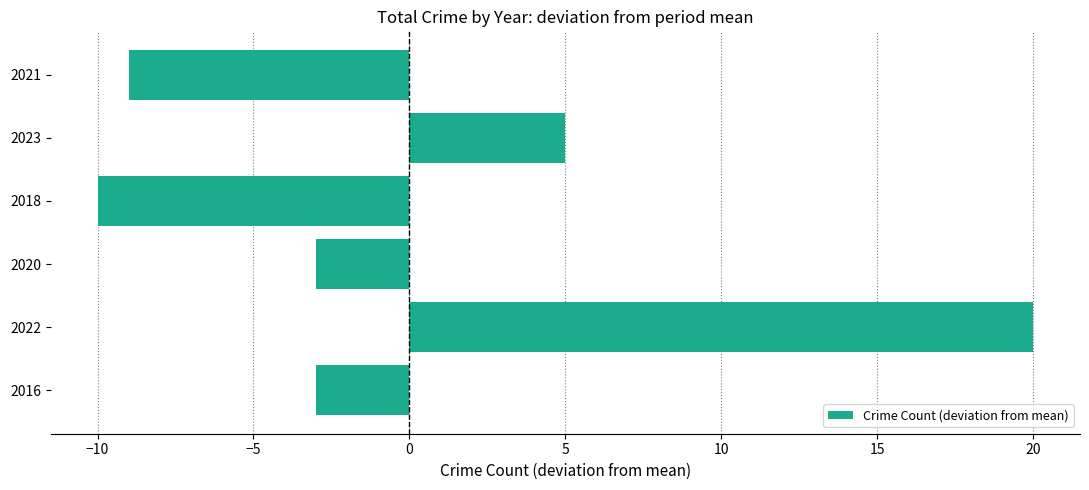

What is the difference between the maximum and second lowest values?

29